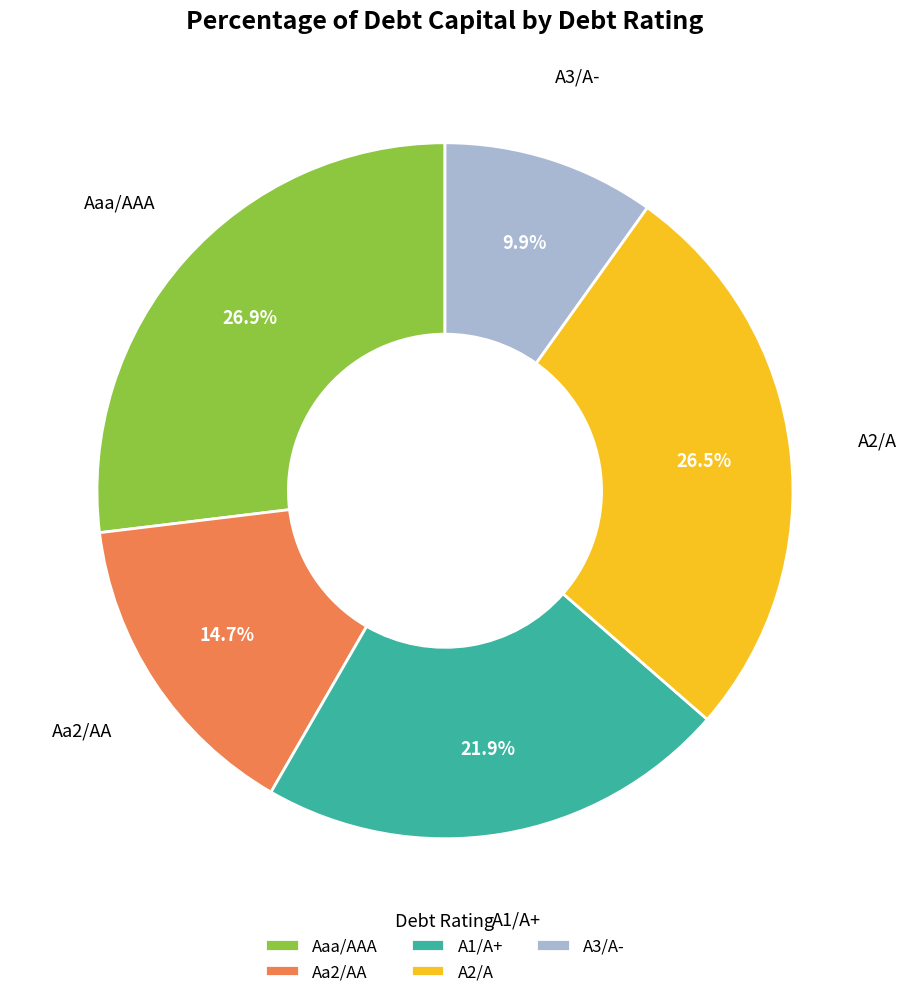

What is the smallest slice in the pie chart?

A3/A-